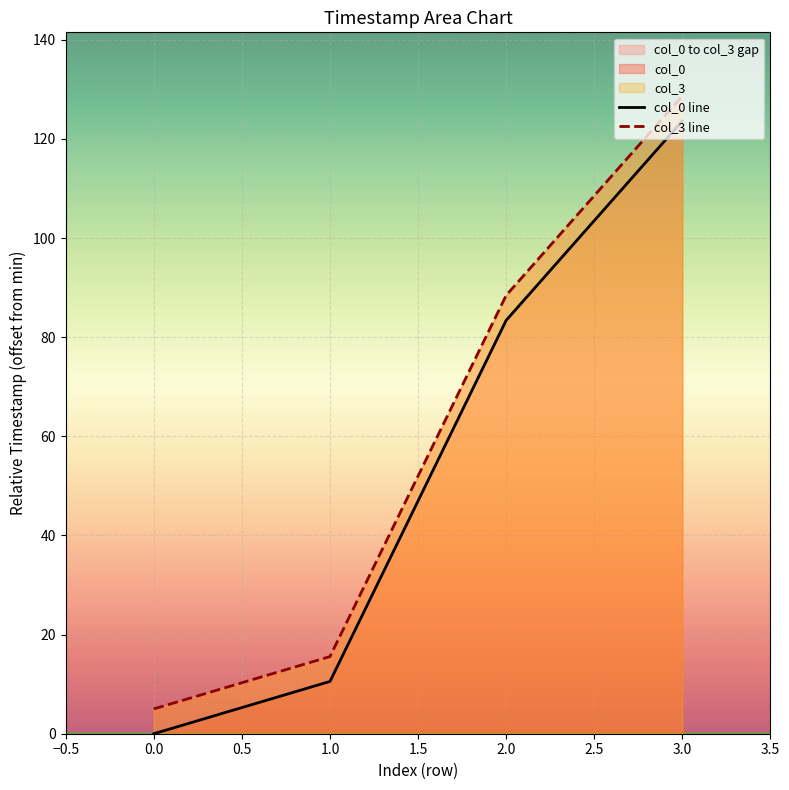

Reading right to left, extract all data points from this chart.

col_0 line: 123.6	83.4	10.5	0.0
col_3 line: 128.6	88.4	15.6	5.0